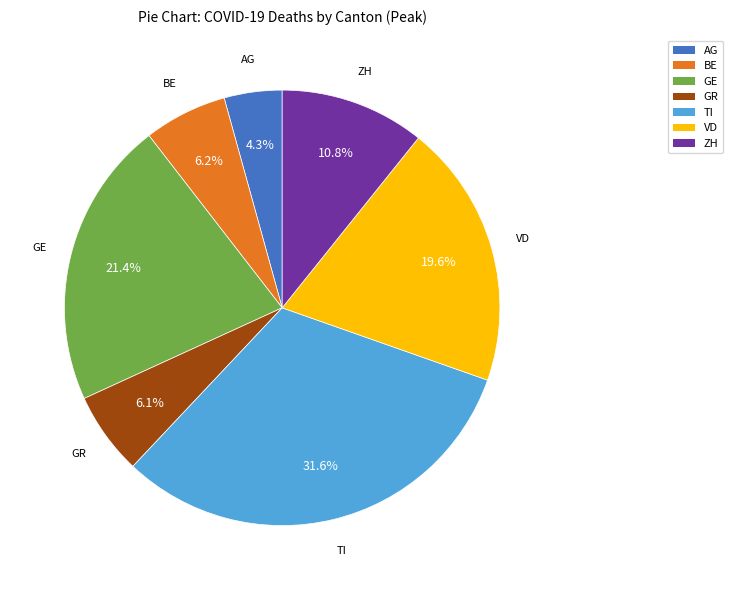

How many segments does this pie chart have?

7